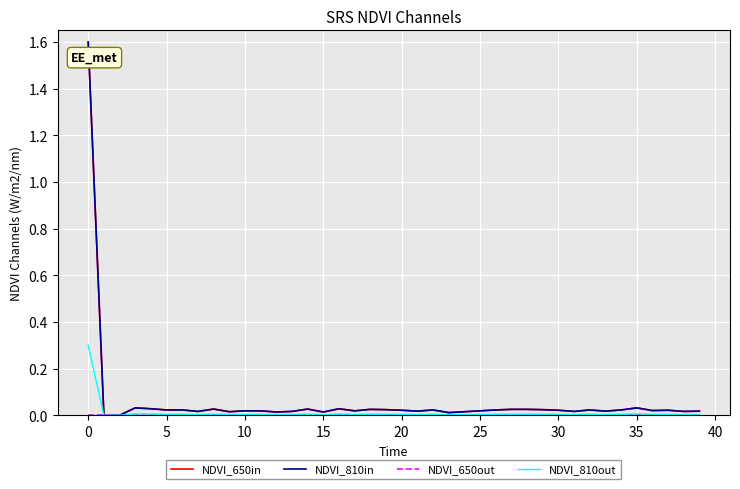

What is the label of the 17th point from the right?

23